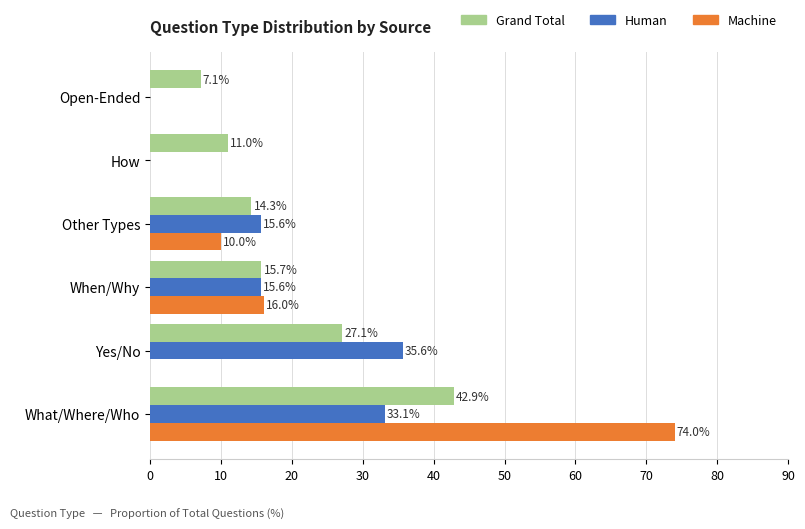

What is the sum of the Machine values at Other Types and How?

10.0